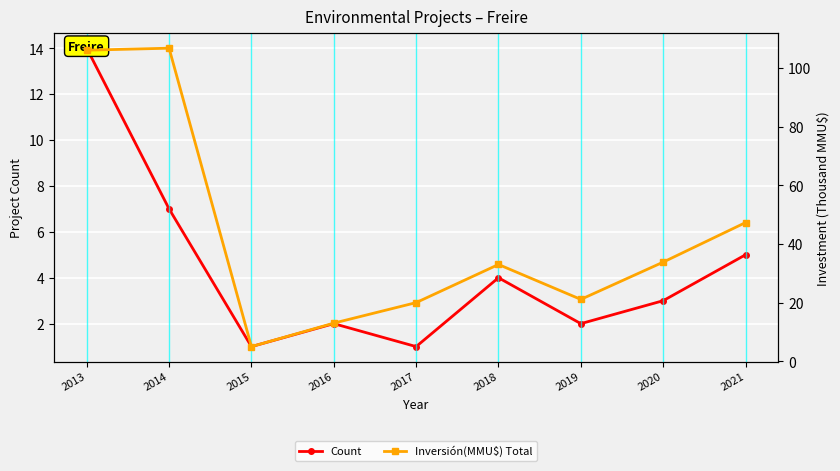

Which has a higher value, 2019 or 2021?

2021